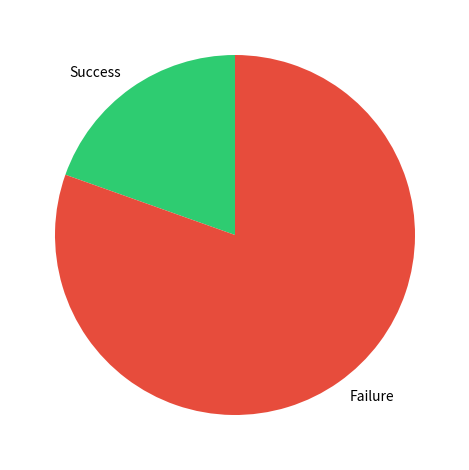

Which has a higher value, Success or Failure?

Failure